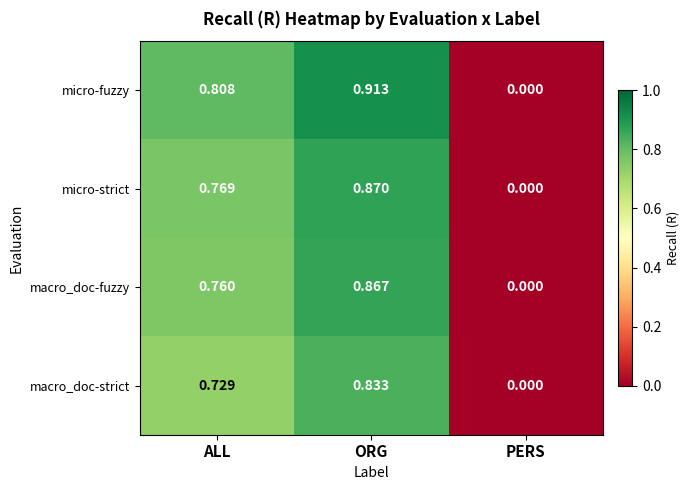

Between ALL and PERS, which series saw the biggest shift?

micro-fuzzy